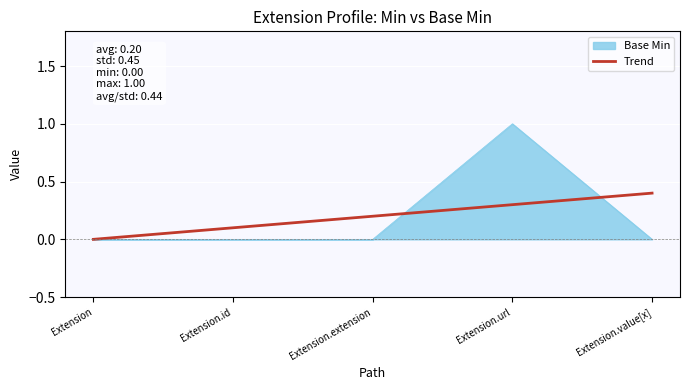

Which series changed the most between Extension and Extension.value[x]?

Trend